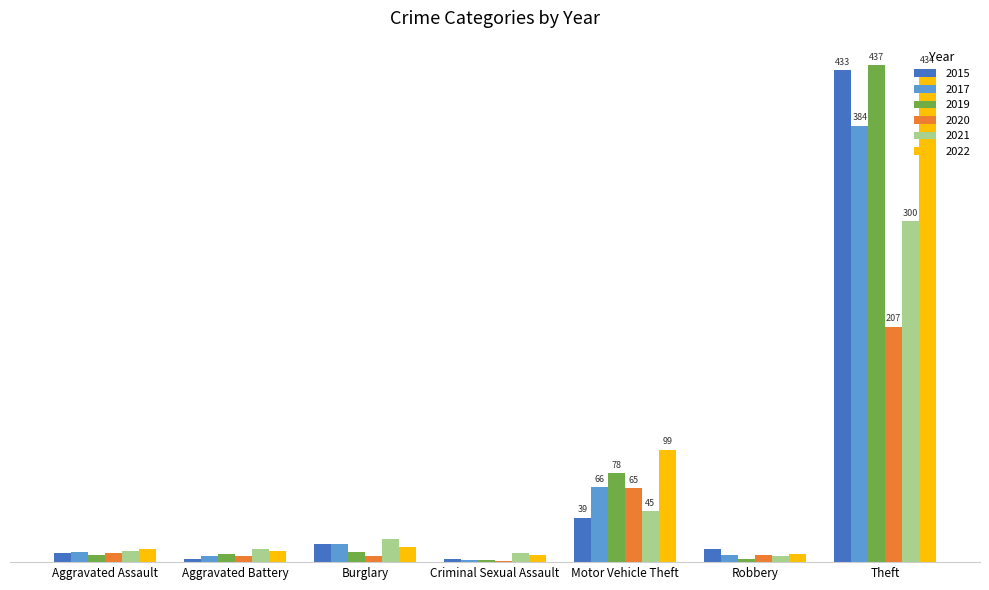

Are the bars grouped side by side (vs. stacked)?

Yes